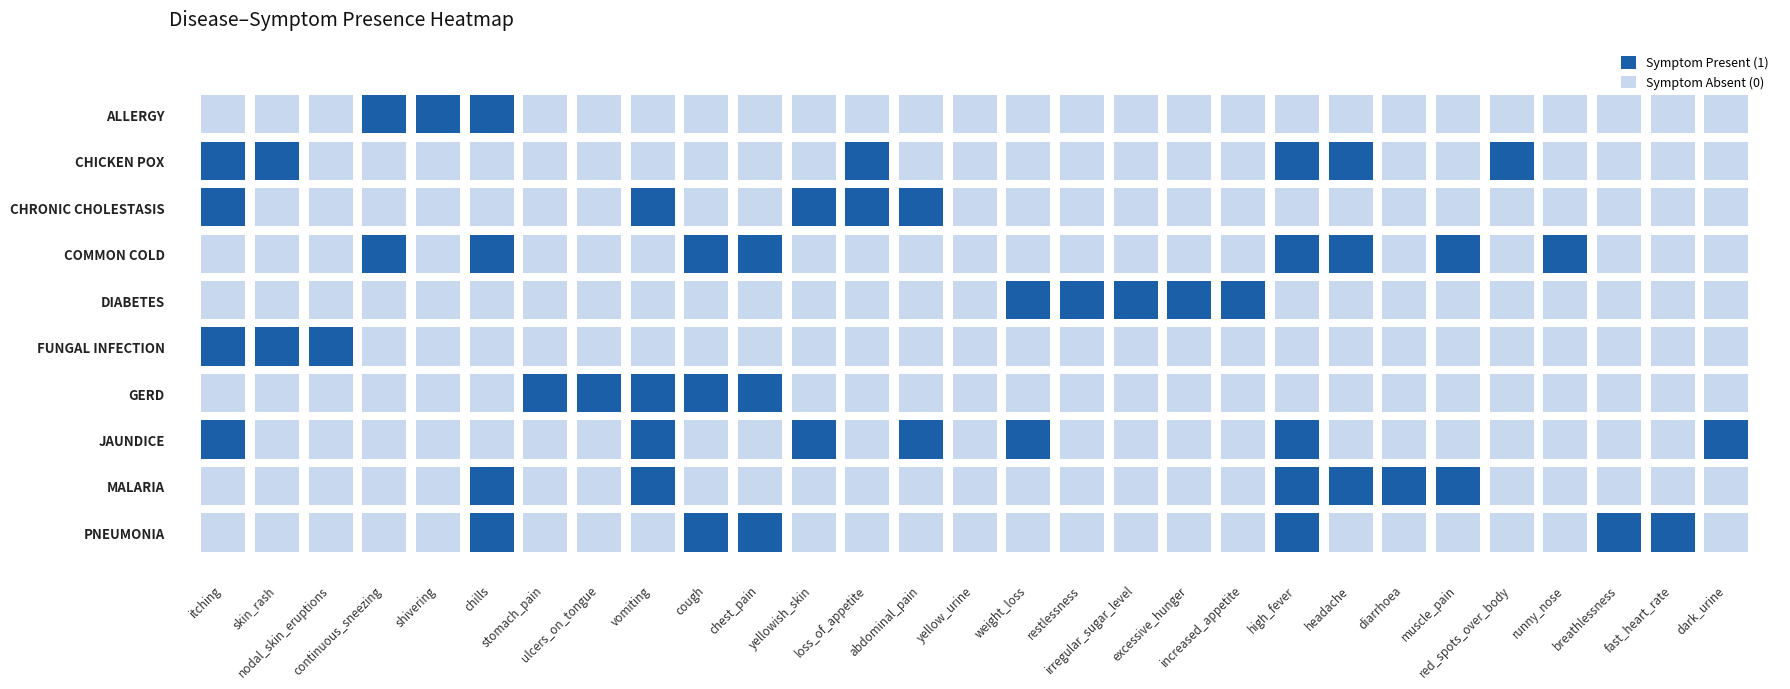

Which series has the widest spread of values?

ALLERGY